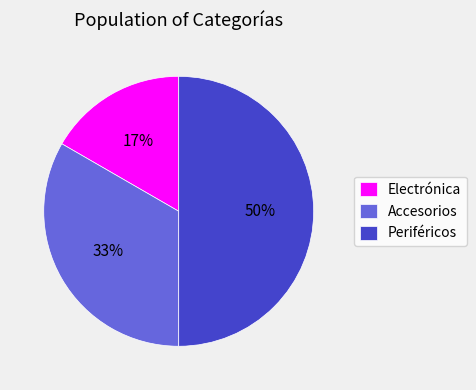

Which category has the biggest portion of the pie?

Periféricos